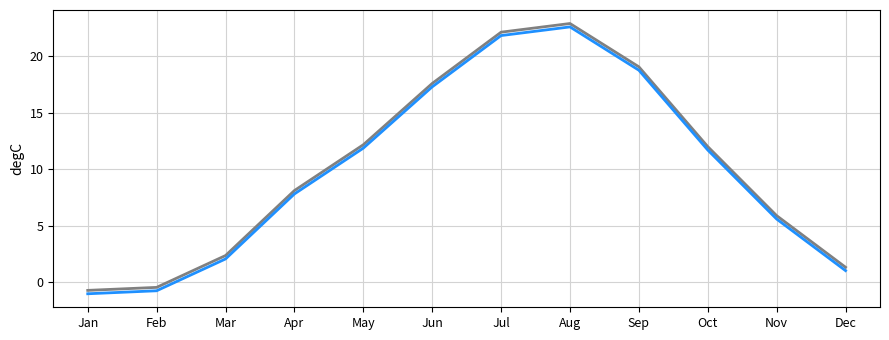

Is this an area chart (filled region under the line)?

No